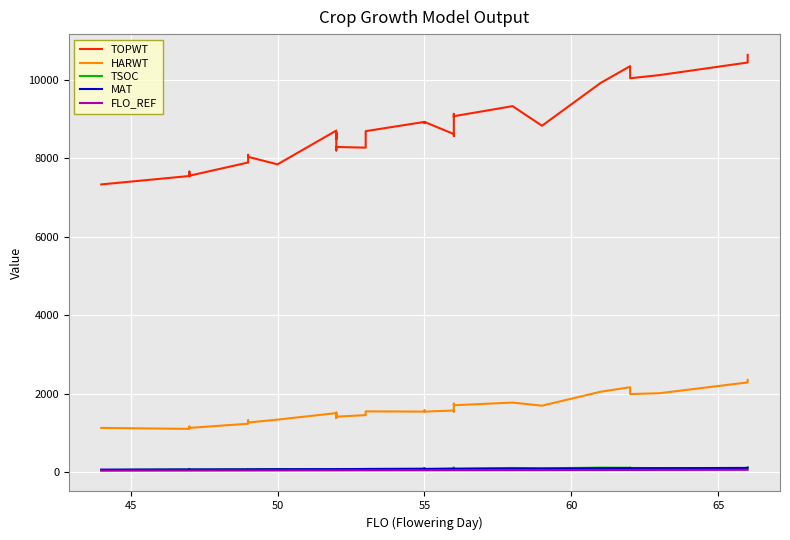

Reading left to right, what are all the values shown in this chart?

TOPWT: 7333	7547	7554	7659	7541	7583	7554	7891	7891	8087	8035	7844	8704	8484	8530	8548	8652	8198	8287	8269	8381	8689	8925	8894	8894	8925	8615	8565	9130	9046	9070	9326	8827	9919	10344	10050	10036	10117	10437	10631
HARWT: 1132	1108	1133	1147	1162	1166	1133	1239	1239	1325	1270	1344	1510	1474	1524	1489	1479	1383	1420	1458	1491	1554	1548	1578	1578	1548	1576	1546	1692	1751	1710	1778	1699	2054	2169	2082	1995	2016	2292	2355
TSOC: 59	75	74	73	68	66	73	78	77	78	76	86	80	82	81	79	86	86	80	86	81	87	96	103	111	84	102	91	121	100	91	113	104	121	117	120	113	109	106	127
MAT: 71	75	75	75	75	74	75	78	78	79	79	81	83	84	85	84	85	85	83	87	86	87	89	91	91	89	91	91	93	94	93	98	97	105	109	106	105	107	114	117
FLO_REF: 44	47	47	47	47	47	47	49	49	49	49	50	52	52	52	52	52	52	52	53	53	53	55	55	55	55	56	56	56	56	56	58	59	61	62	62	62	63	66	66